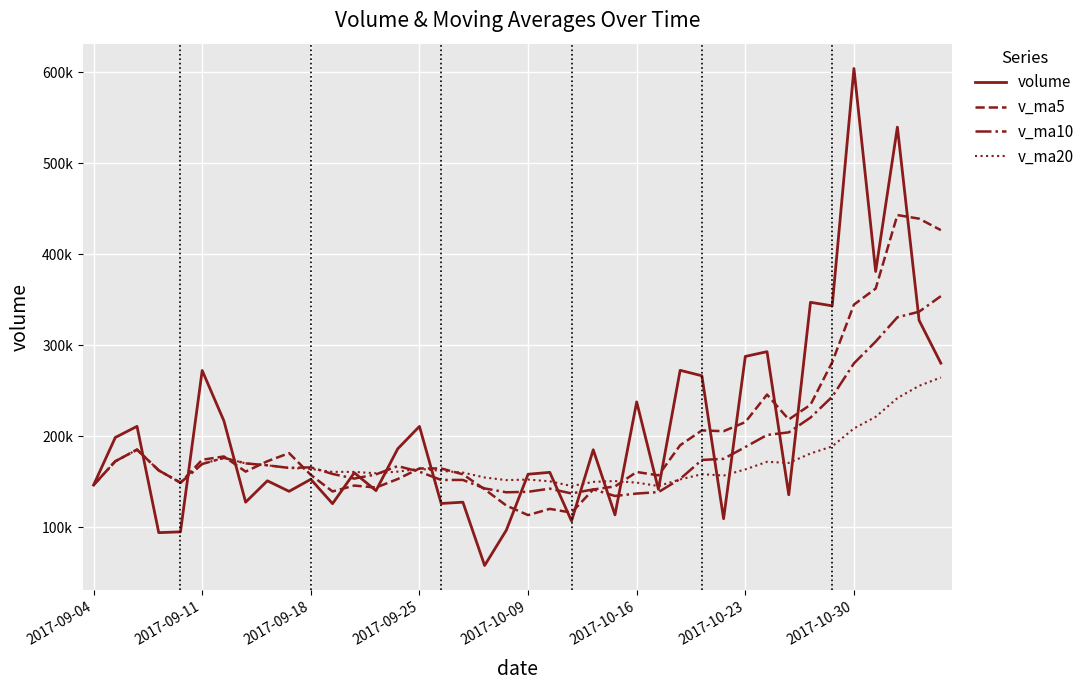

What are all the series names shown in the legend?

volume, v_ma5, v_ma10, v_ma20